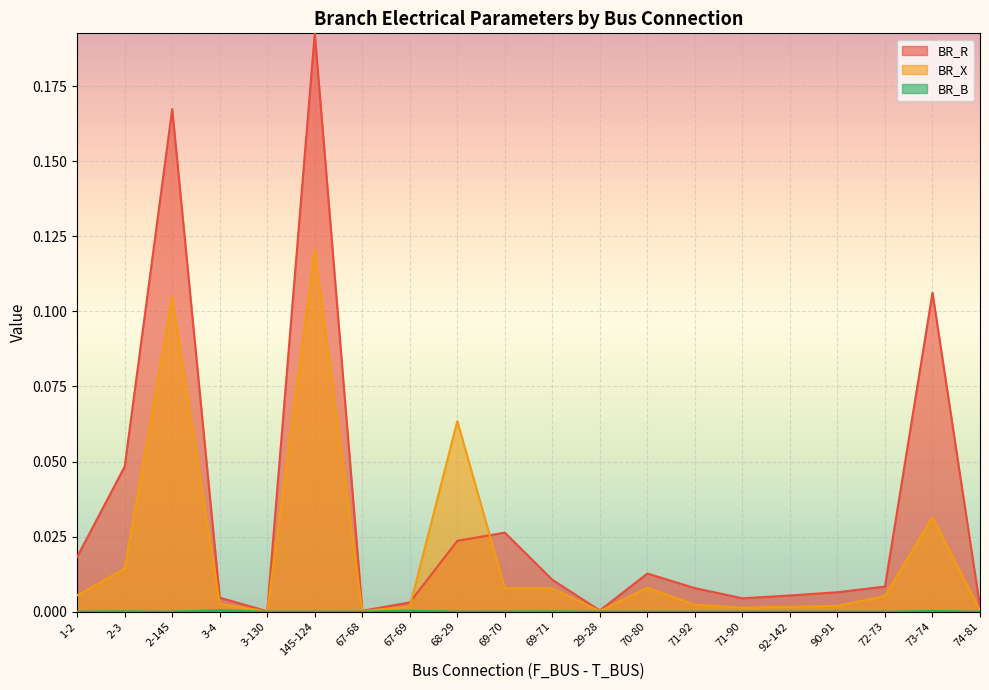

Between 29-28 and 2-3, which is larger?

2-3